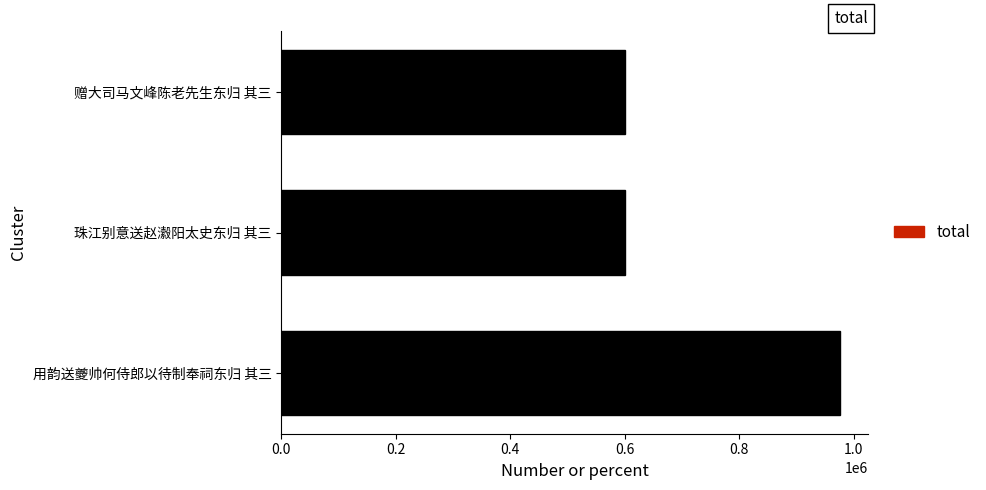

What is the minimum value shown in the chart?

599384